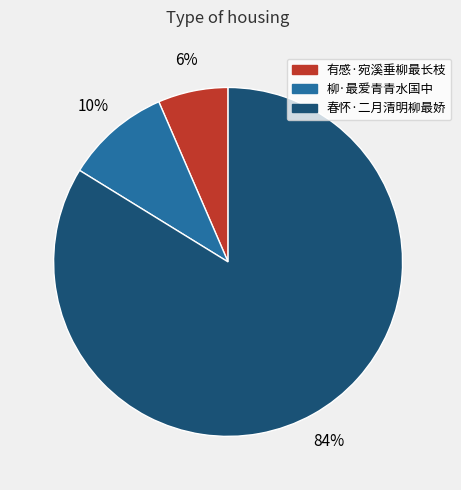

Is there a majority slice in this chart?

Yes